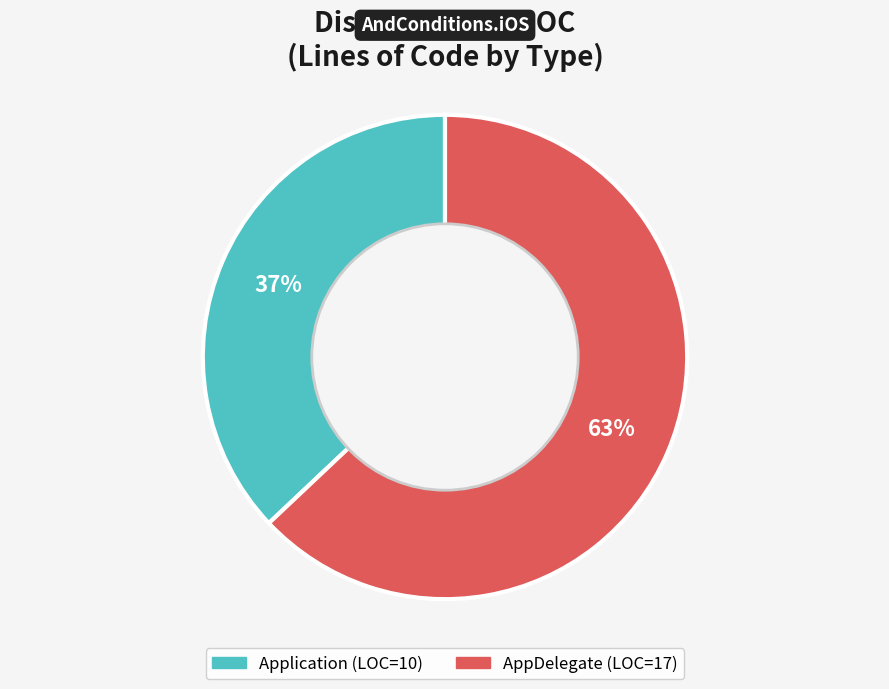

How many slices are in this pie chart?

2